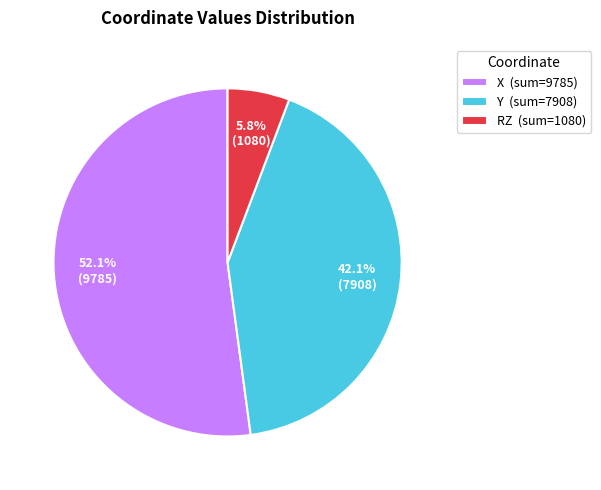

Is X (sum=9785) the majority of the pie?

Yes